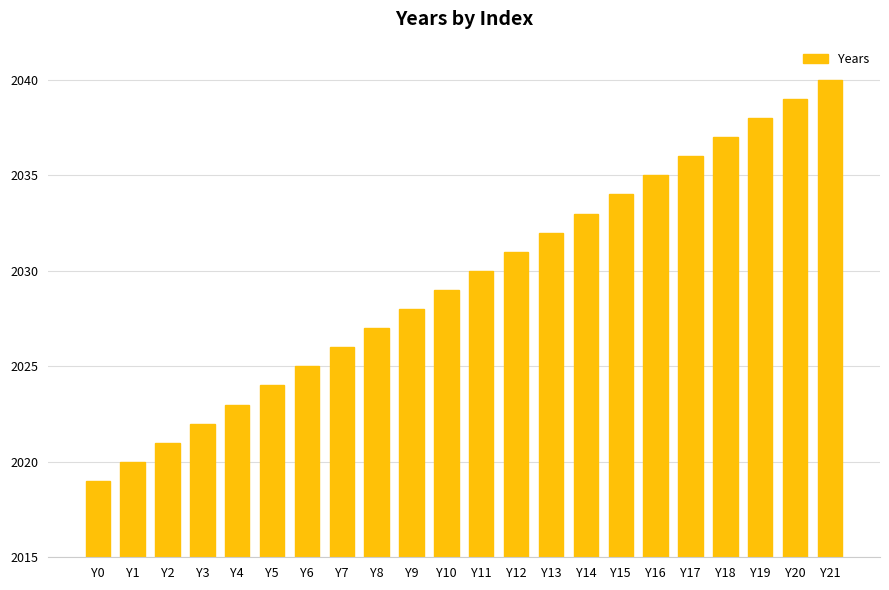

The value at Y8 is 2027. True or false?

True